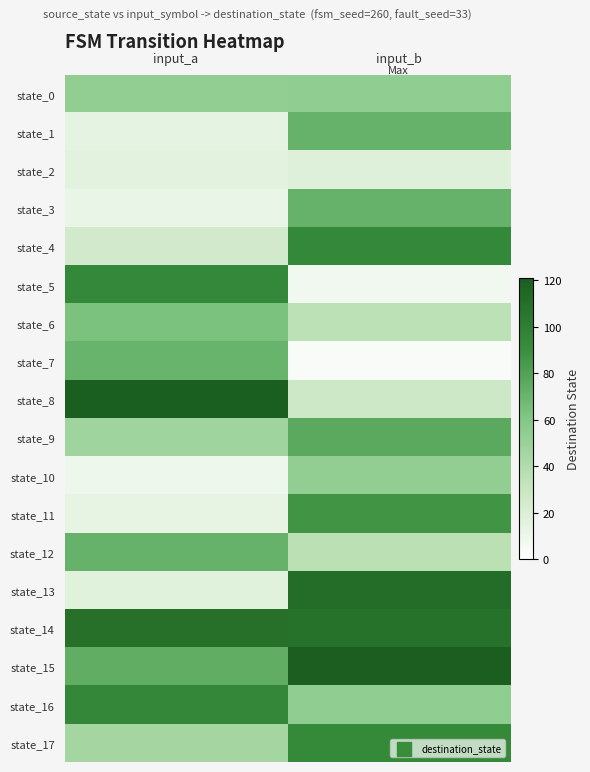

Reading left to right, what are all the values shown in this chart?

state_0: input_a=53	input_b=54
state_1: input_a=14	input_b=71
state_2: input_a=16	input_b=18
state_3: input_a=12	input_b=71
state_4: input_a=25	input_b=94
state_5: input_a=94	input_b=8
state_6: input_a=63	input_b=35
state_7: input_a=70	input_b=4
state_8: input_a=120	input_b=27
state_9: input_a=47	input_b=76
state_10: input_a=9	input_b=53
state_11: input_a=13	input_b=87
state_12: input_a=71	input_b=36
state_13: input_a=17	input_b=111
state_14: input_a=109	input_b=108
state_15: input_a=74	input_b=121
state_16: input_a=95	input_b=54
state_17: input_a=45	input_b=93